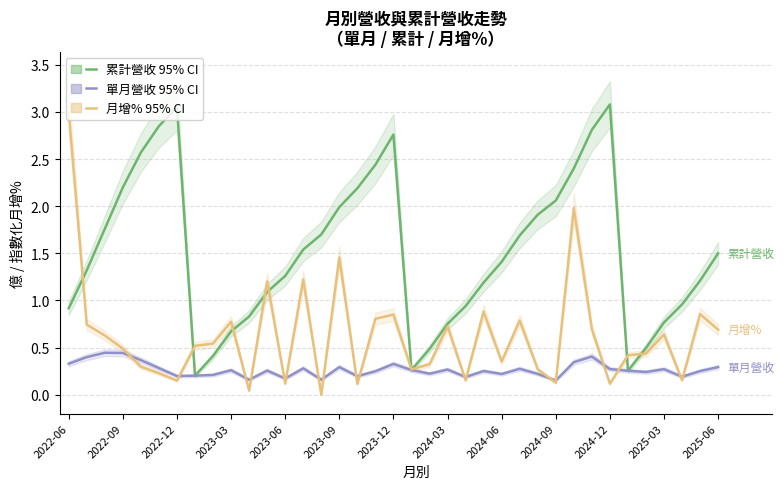

What are all the series names shown in the legend?

累計營收(億), 單月營收(億), 月增(%) [scaled]